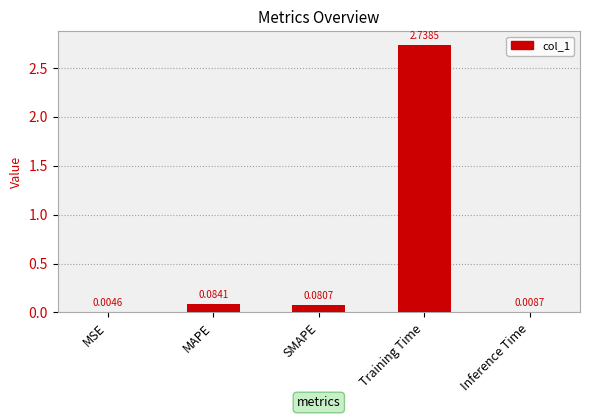

Between MSE and SMAPE, which is larger?

SMAPE